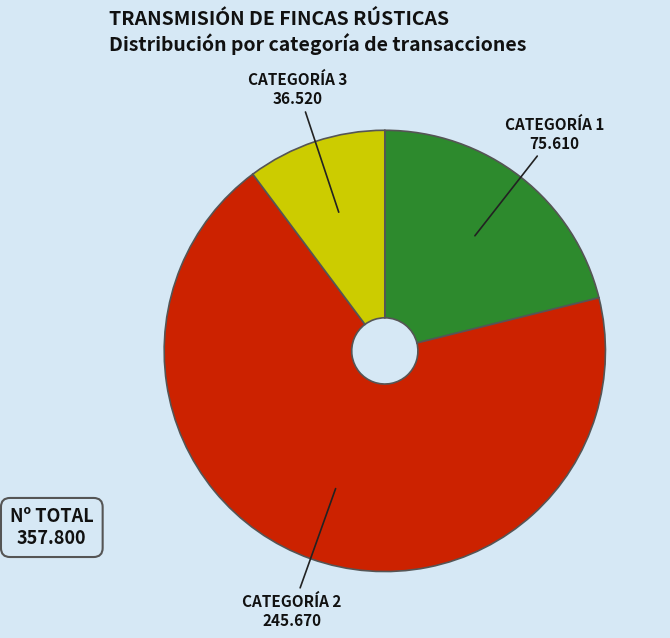

Does any single category account for the majority?

Yes